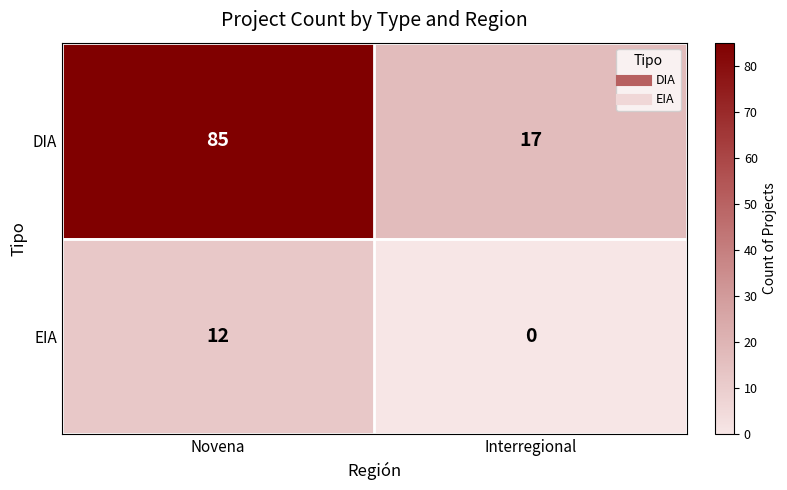

What is the difference between the EIA values at Interregional and Novena?

12